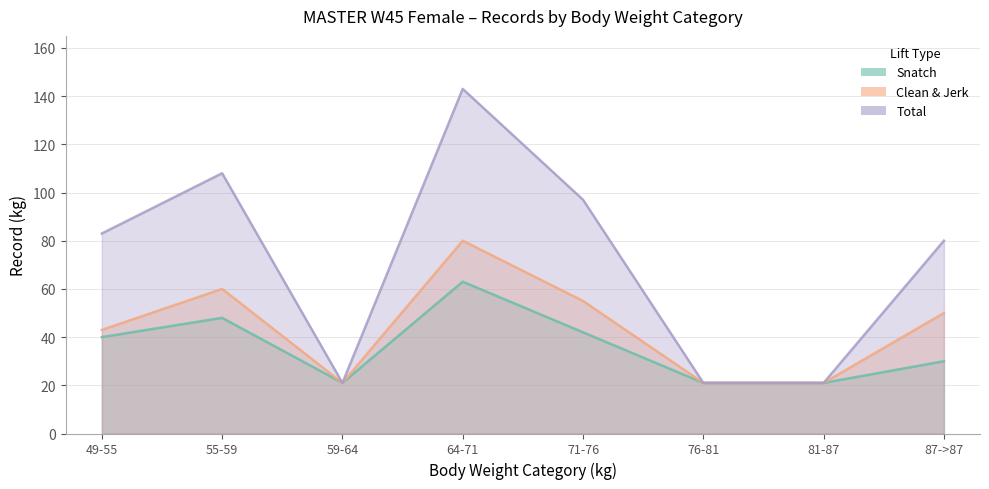

Is the value of Total at 87->87 greater than the value of Clean & Jerk at 49-55?

Yes